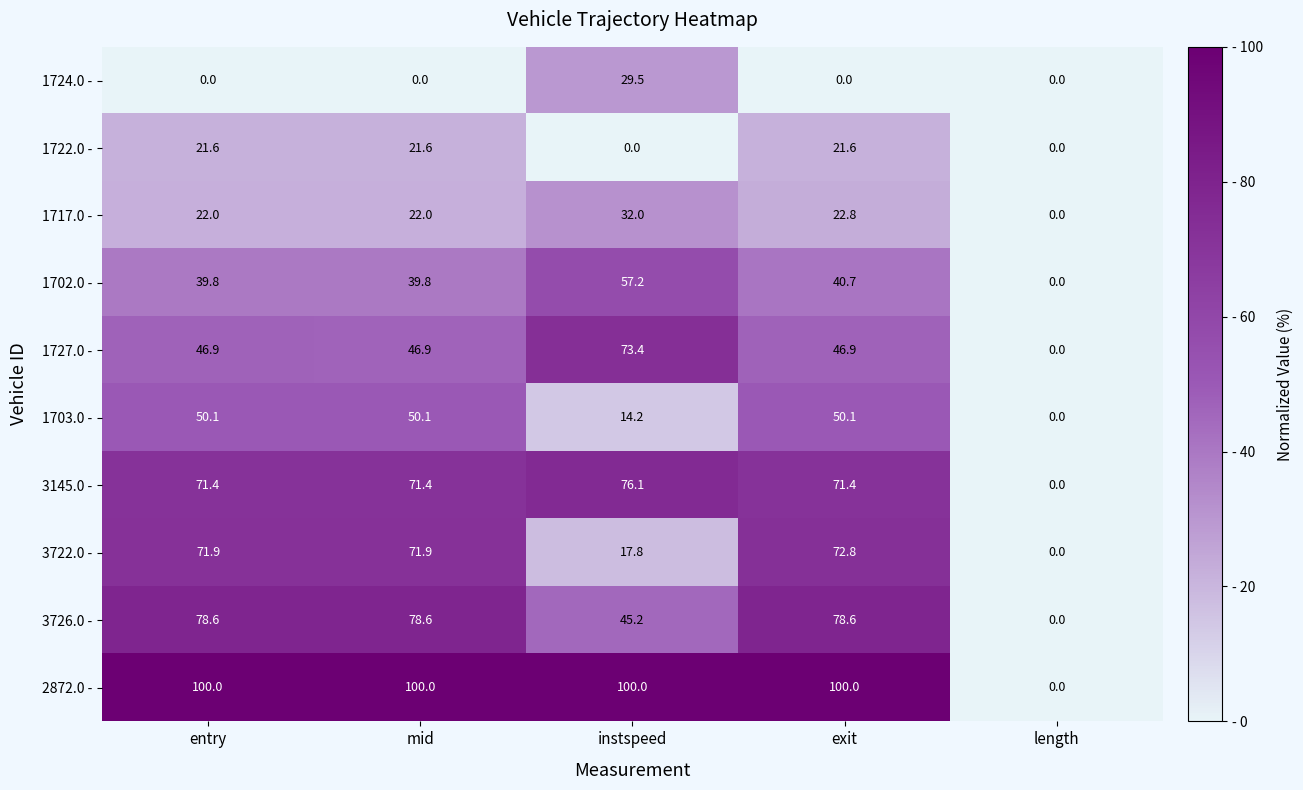

Count the number of data series in this chart.

10